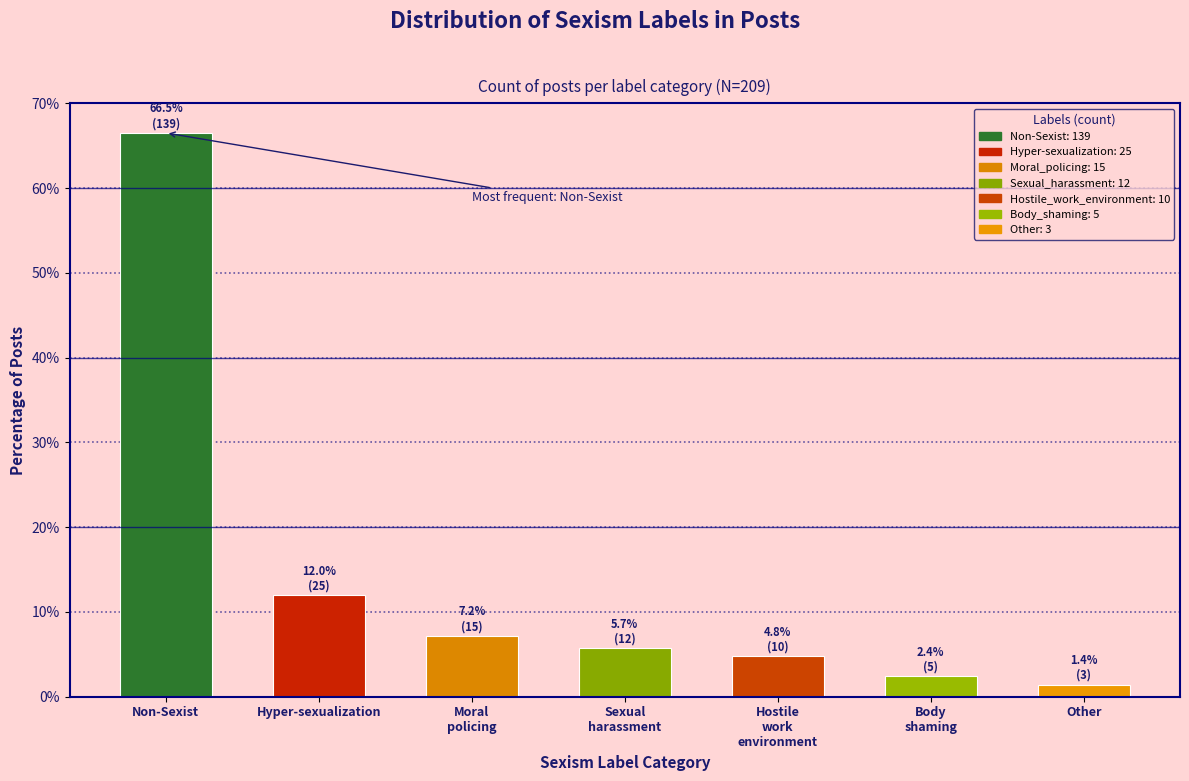

Reading right to left, extract all data points from this chart.

1.4	2.4	4.8	5.7	7.2	12.0	66.5